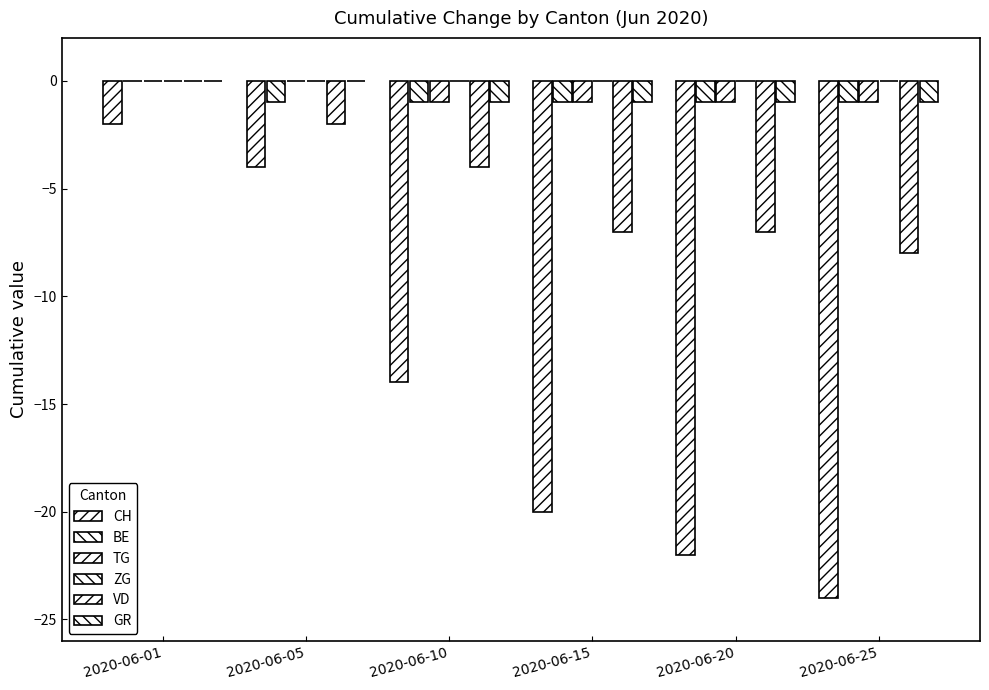

Which series has the largest total across all categories?

ZG